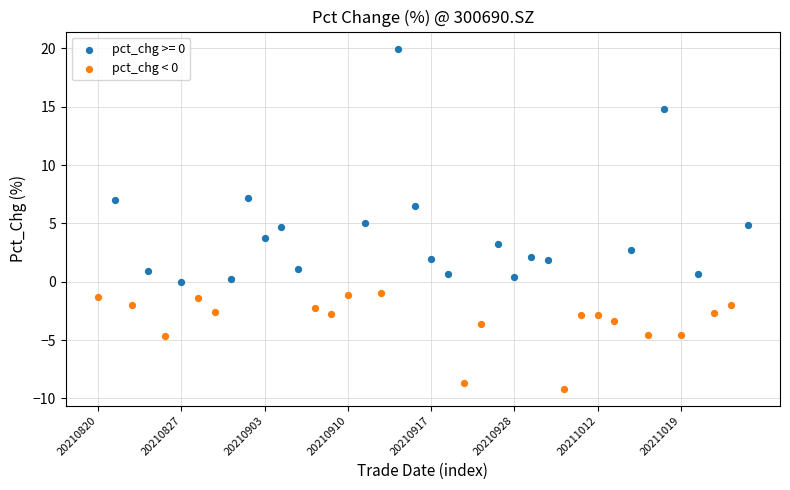

Which series contains the highest Y value?

pct_chg >= 0